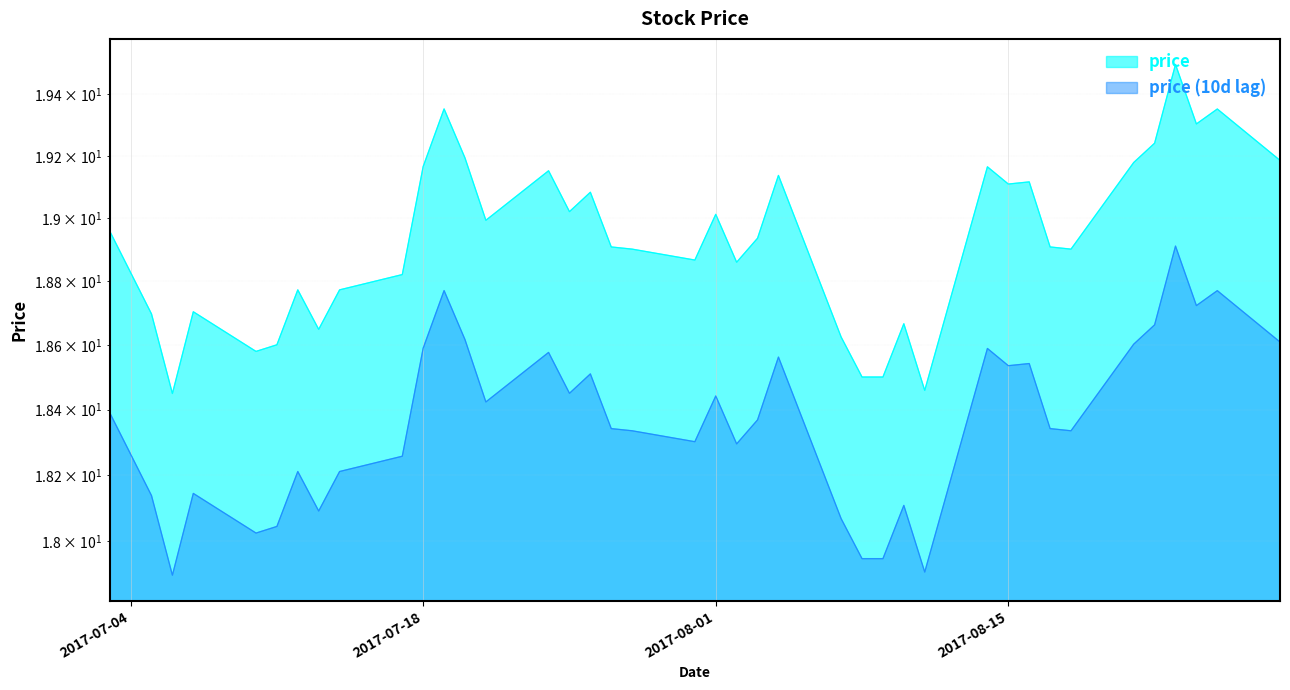

What is the approximate value at 2017-07-14?

18.8